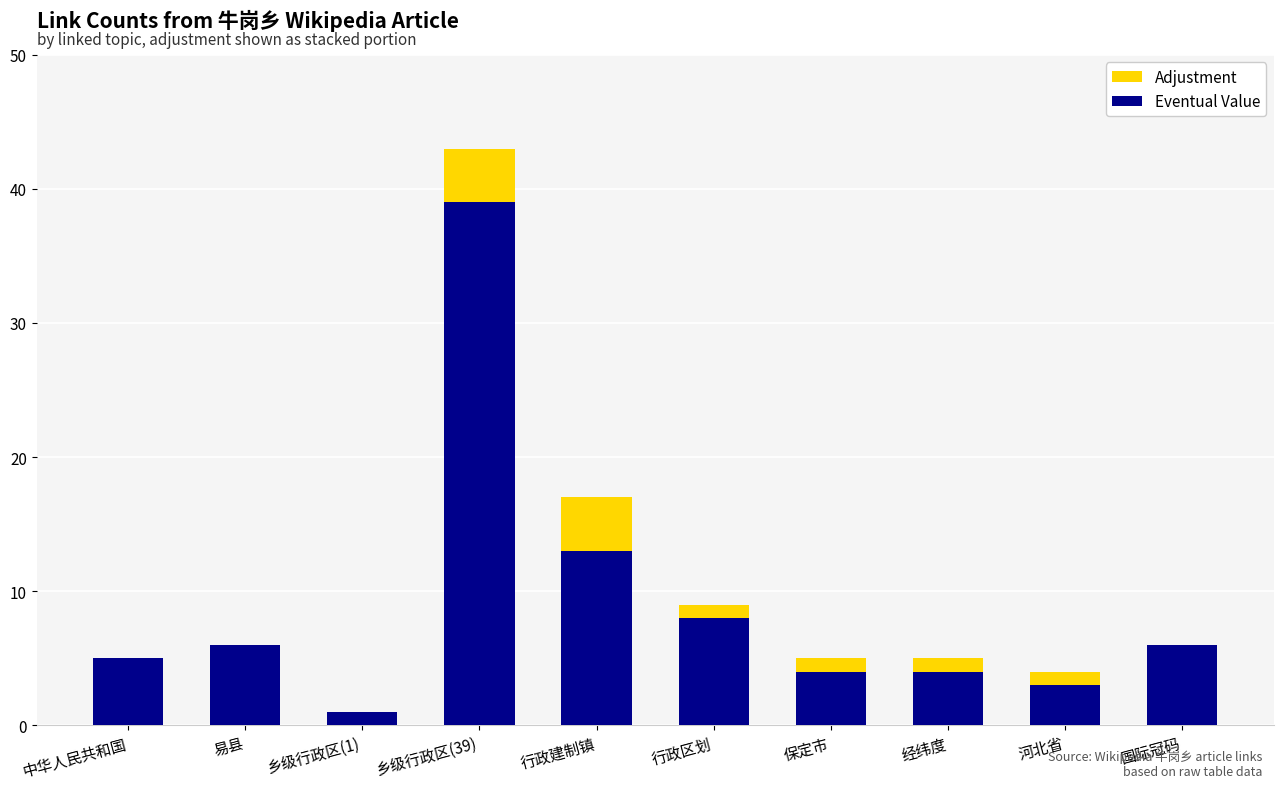

What is the total value across all series at 易县?

6